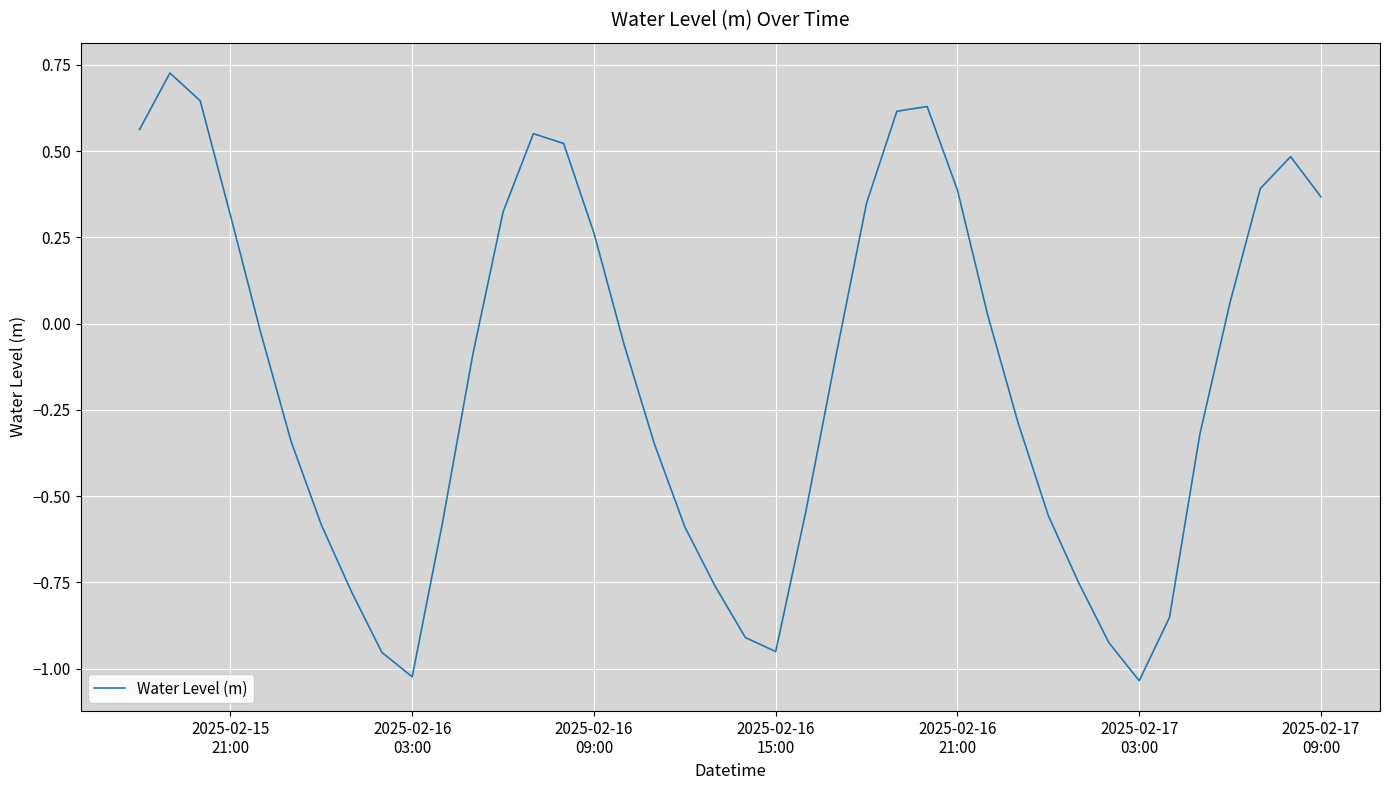

Reading left to right, what are all the values shown in this chart?

0.6	0.7	0.6	0.3	-0.0	-0.3	-0.6	-0.8	-1.0	-1.0	-0.6	-0.1	0.3	0.6	0.5	0.3	-0.1	-0.3	-0.6	-0.8	-0.9	-1.0	-0.5	-0.1	0.3	0.6	0.6	0.4	0.0	-0.3	-0.6	-0.8	-0.9	-1.0	-0.9	-0.3	0.1	0.4	0.5	0.4